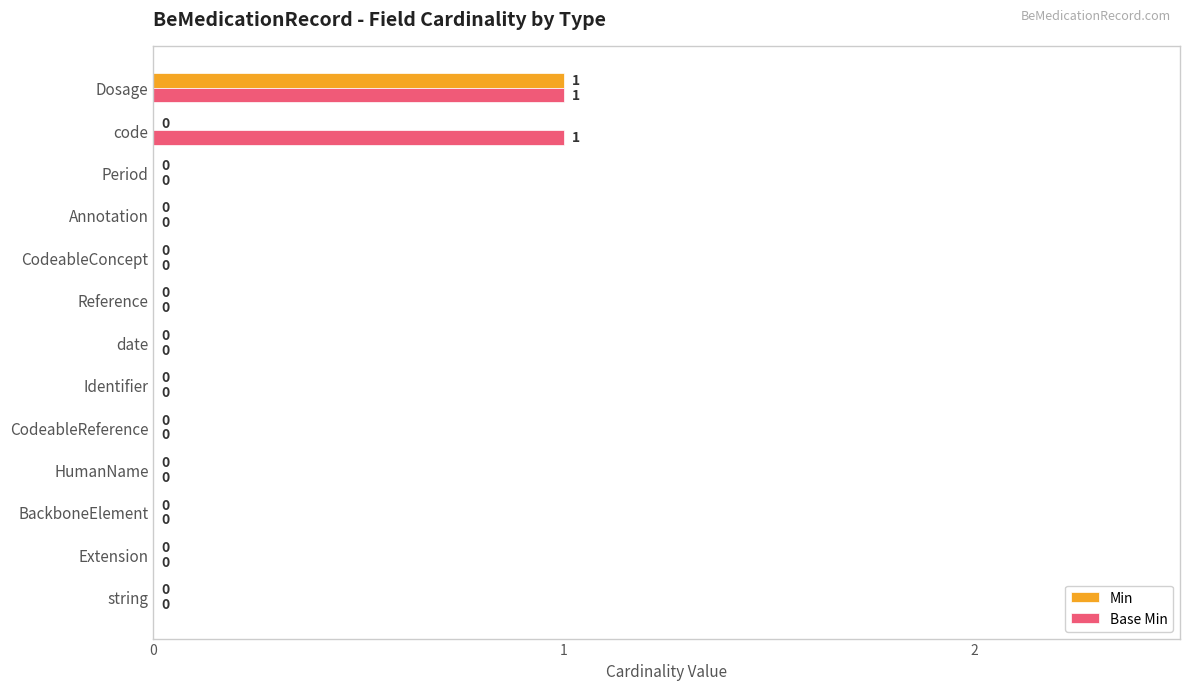

Is it true that Base Min equals 1 at BackboneElement?

False